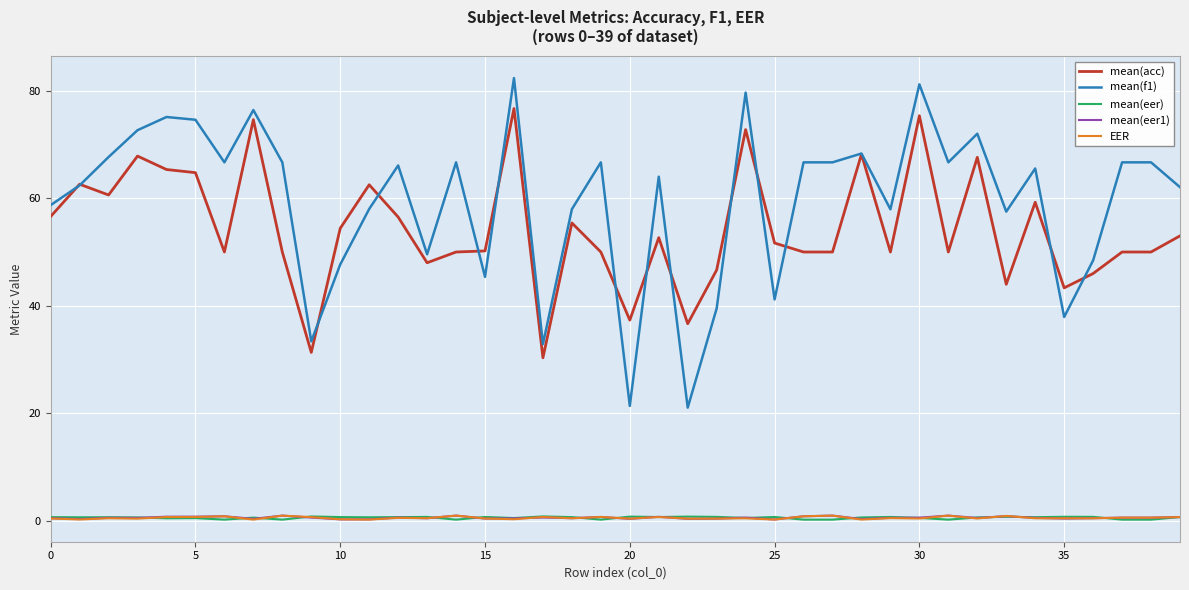

Which series has the largest total across all categories?

mean(f1)